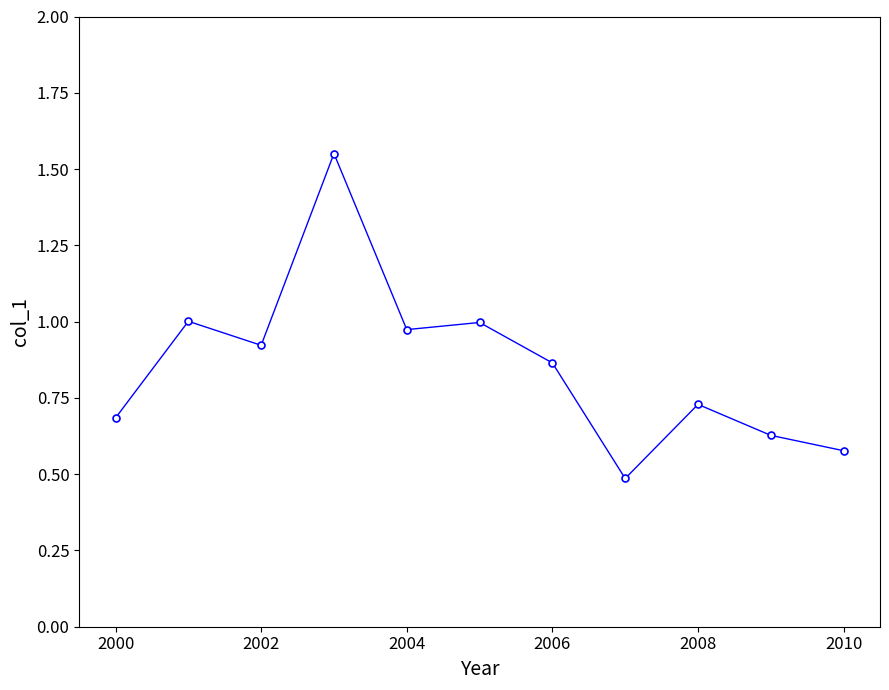

What is the value of the 8th point from the left?

0.5